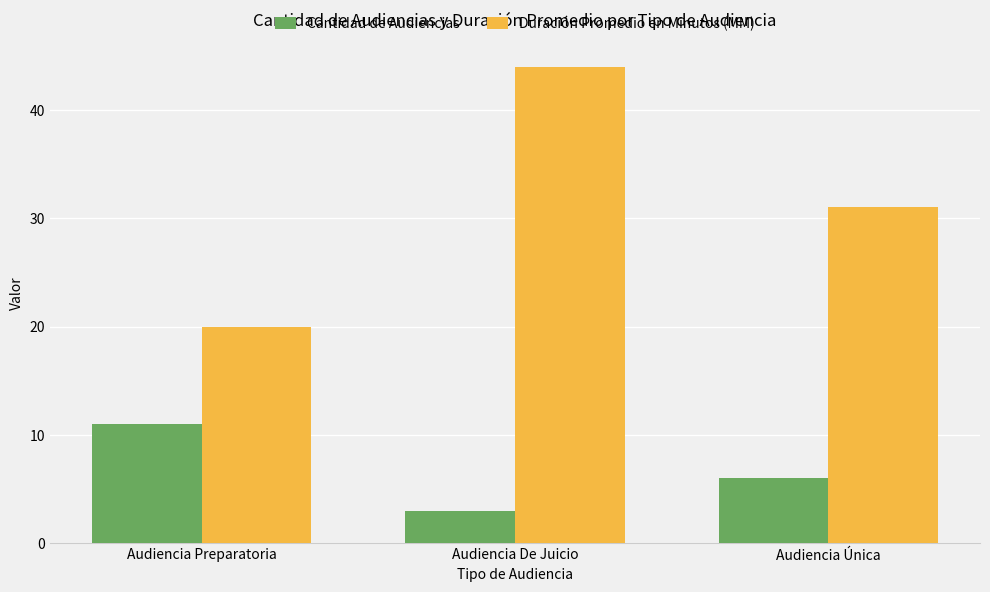

How many groups of bars are there?

3